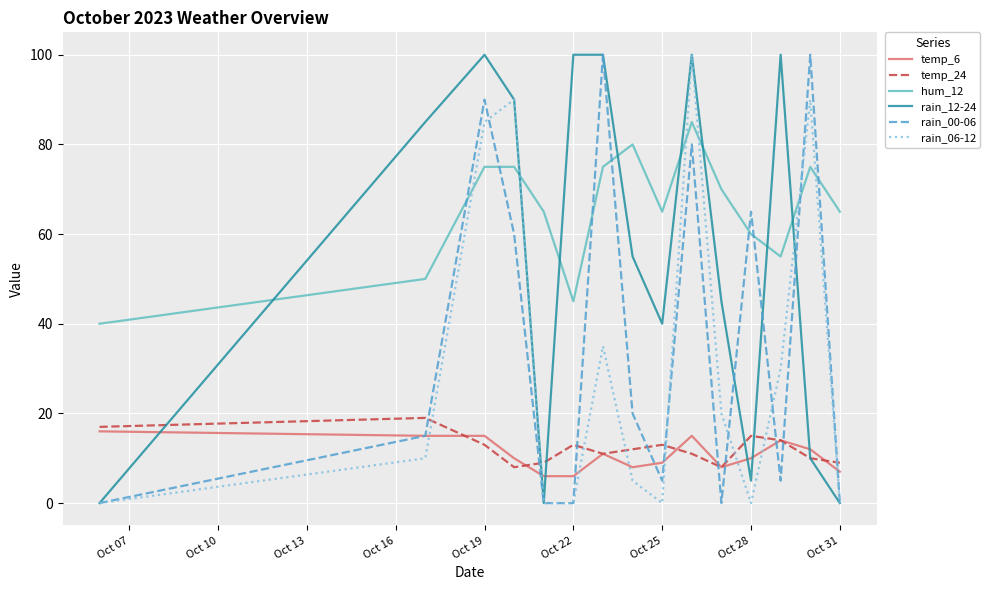

How many series are shown in this chart?

6